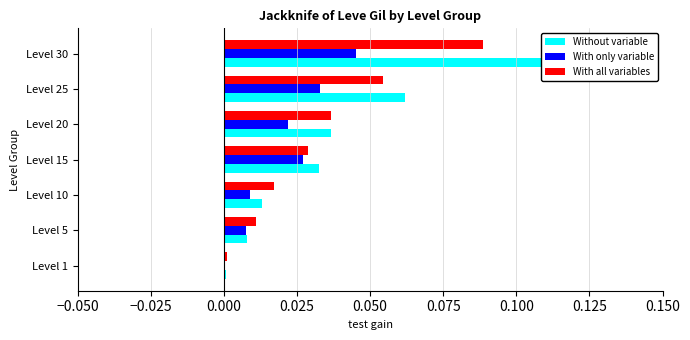

At Level 15, list the series in order from smallest to largest.

With only variable, With all variables, Without variable